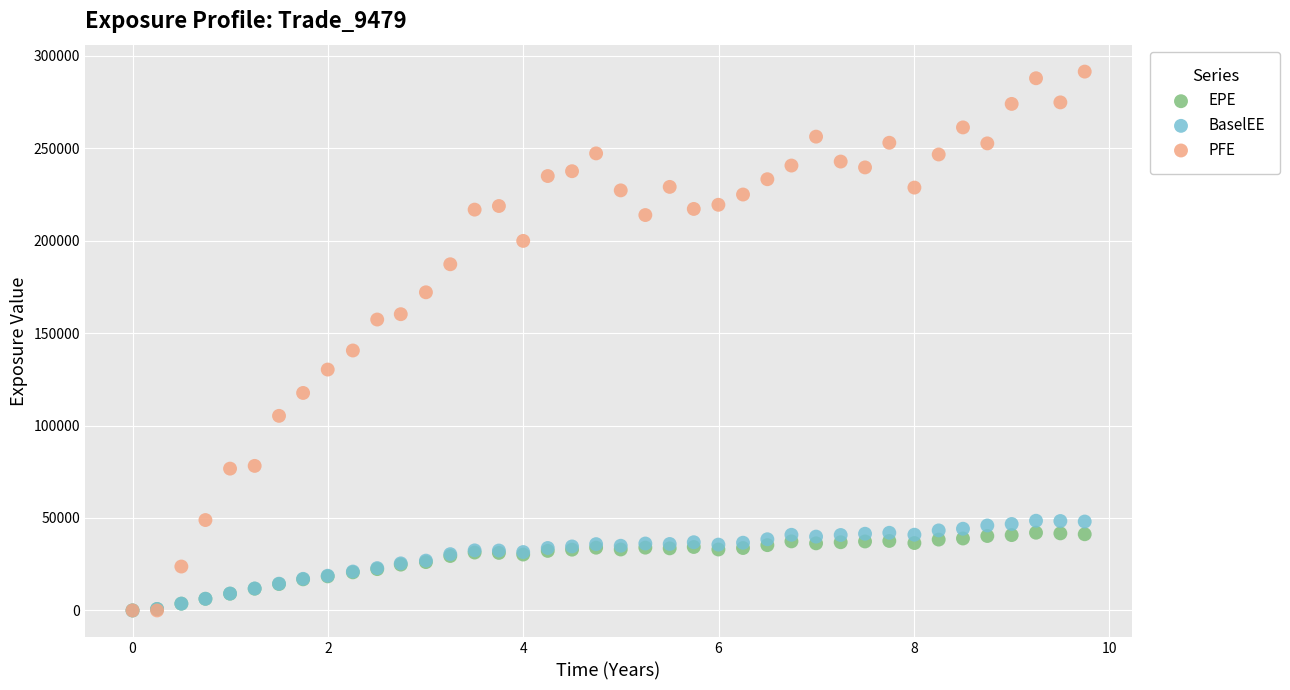

Which series has the widest spread of Y values?

PFE